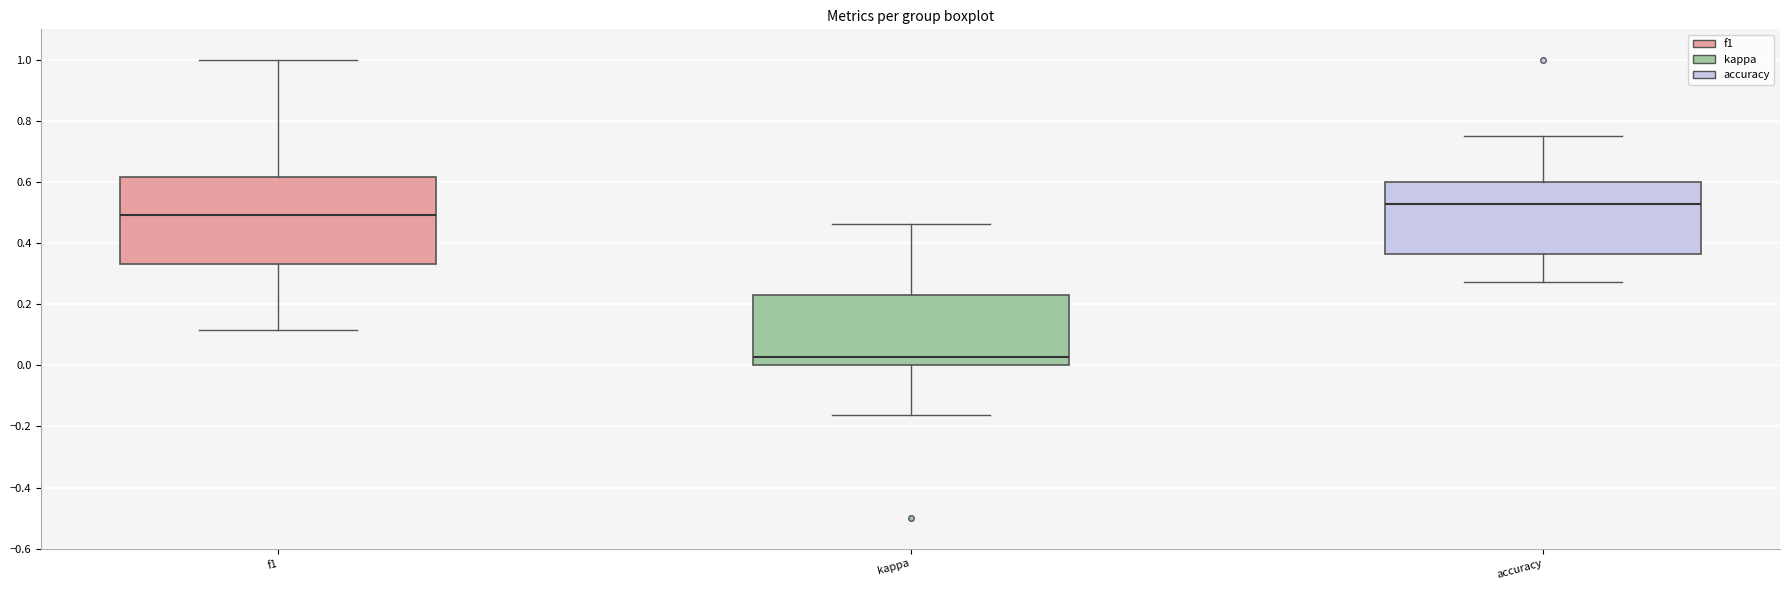

Reading left to right, read every box against the y-axis: the position of its median line, the range the box covers, and the ends of its whiskers. The values are not printed on the chart, so give them approximately, as read against the axis.

f1: median 0.50, box 0.34 to 0.62, whiskers 0.12 to 1.00
kappa: median 0.02, box 0.00 to 0.24, whiskers -0.16 to 0.46
accuracy: median 0.52, box 0.36 to 0.60, whiskers 0.28 to 0.76